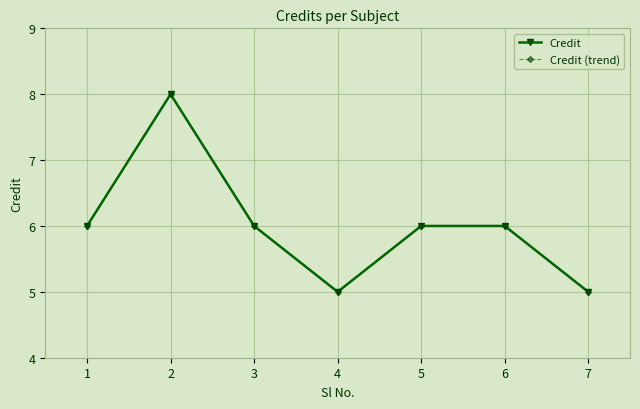

Does the chart have visible grid lines?

Yes